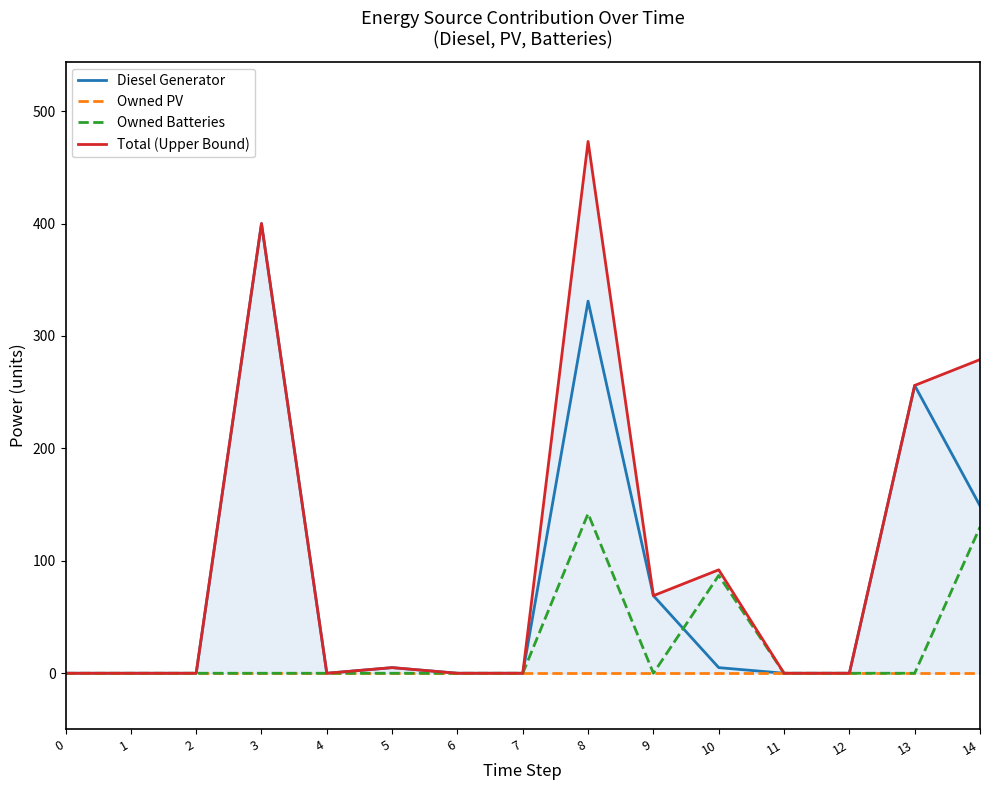

What is the sum of the Total (Upper Bound) values at 6 and 5?

5.0